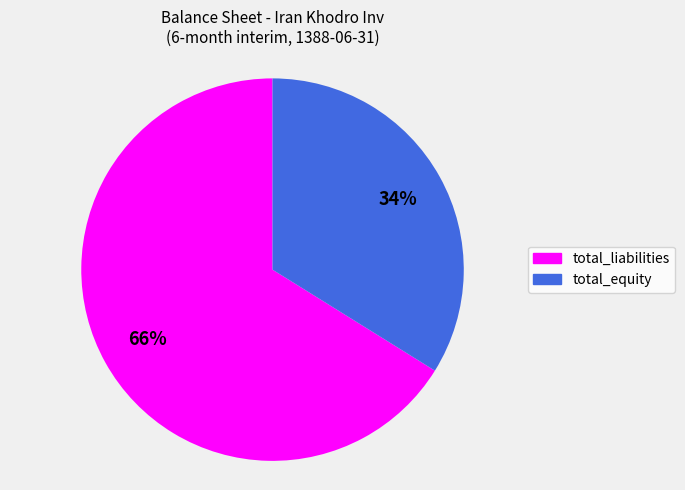

What is the ratio of the value at 34% to the value at 66%?

0.5